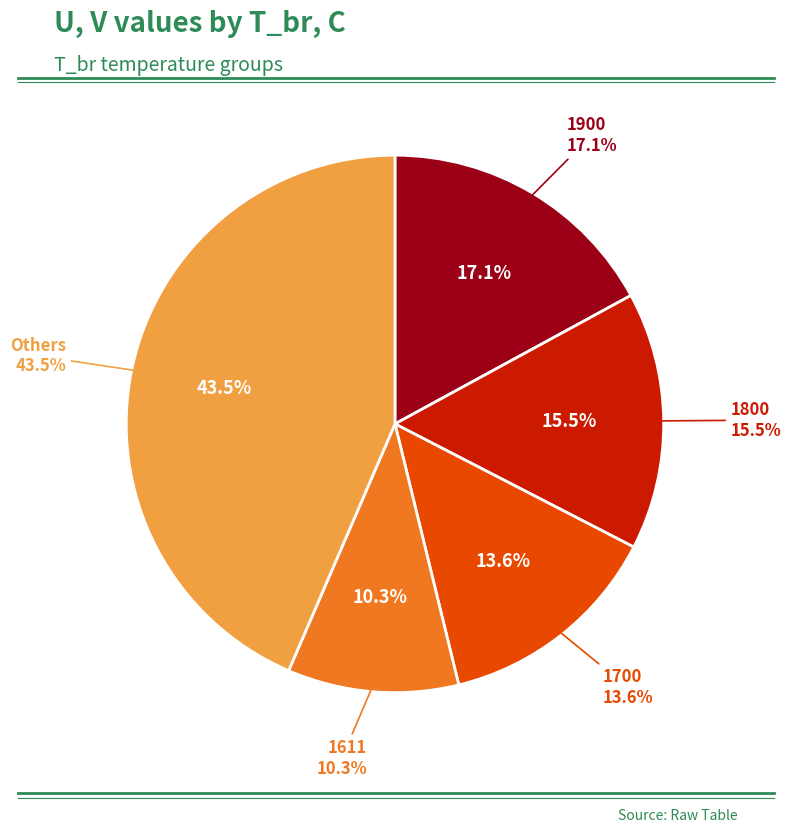

Is 1229 the majority of the pie?

No